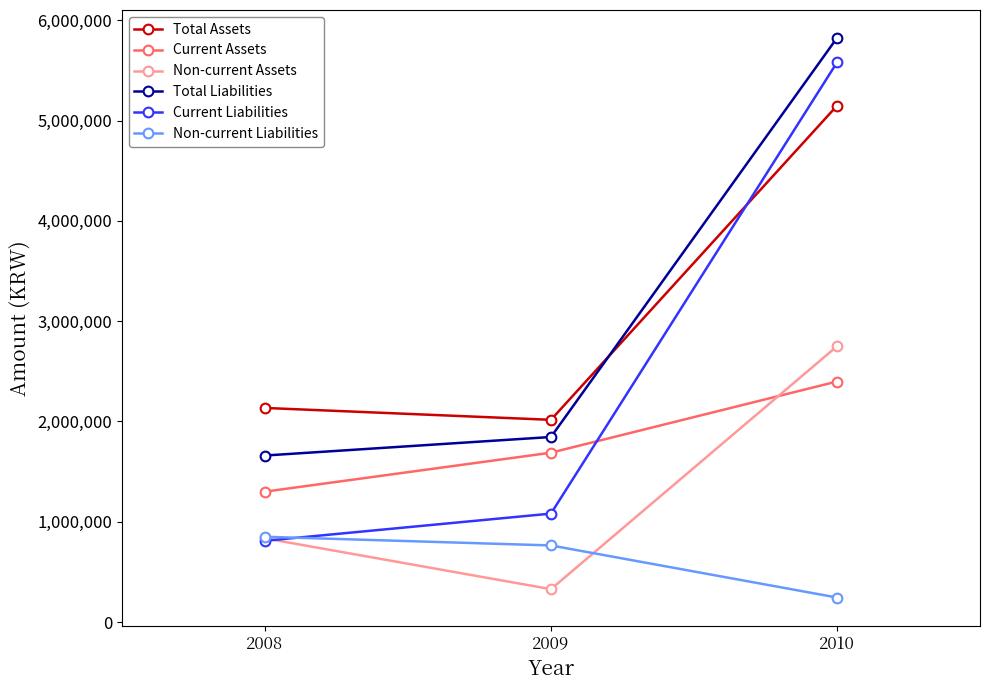

What is the difference between the maximum and minimum values in the Non-current Liabilities series?

605633